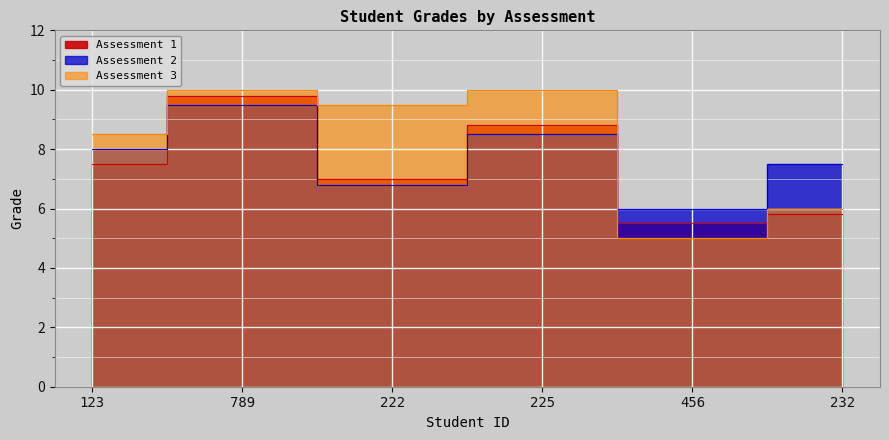

How many interior local peaks does the col_2 series have?

2